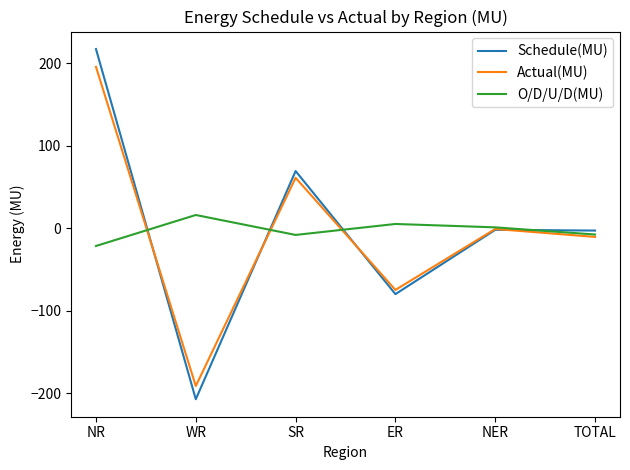

True or false: Schedule(MU) and Actual(MU) intersect in this chart.

True